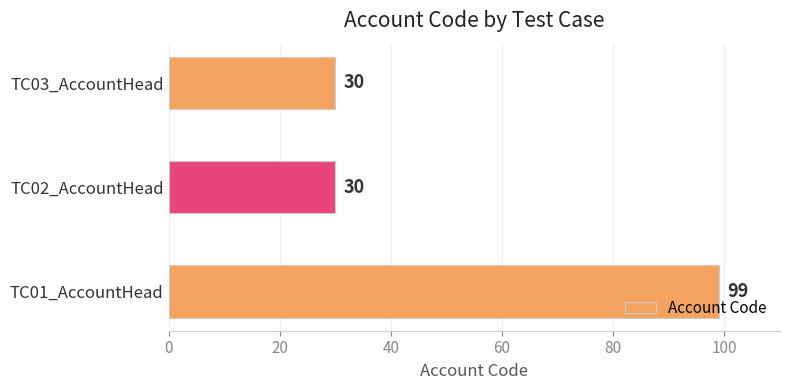

What is the maximum value shown in the chart?

99